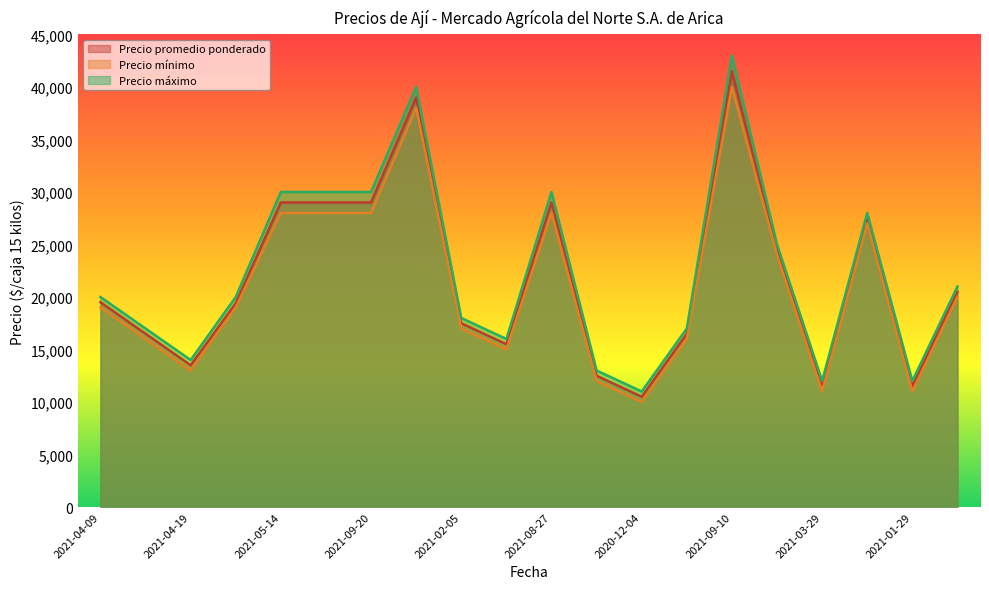

List the series in order of their peak value, highest first.

Precio máximo, Precio promedio ponderado, Precio mínimo